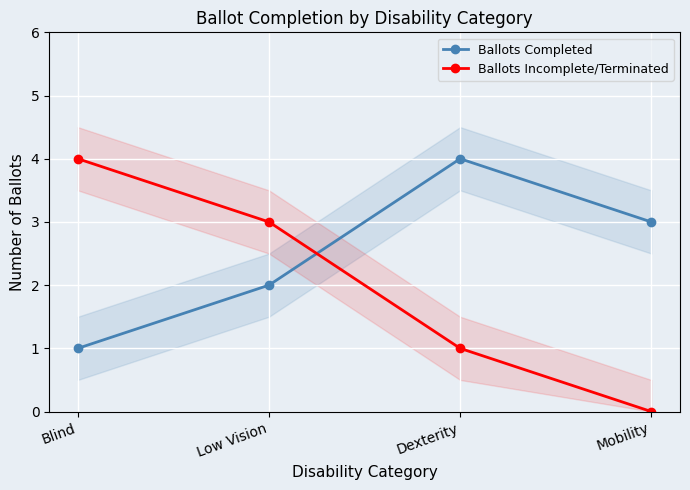

Which series has the widest spread of values?

Ballots Incomplete/Terminated